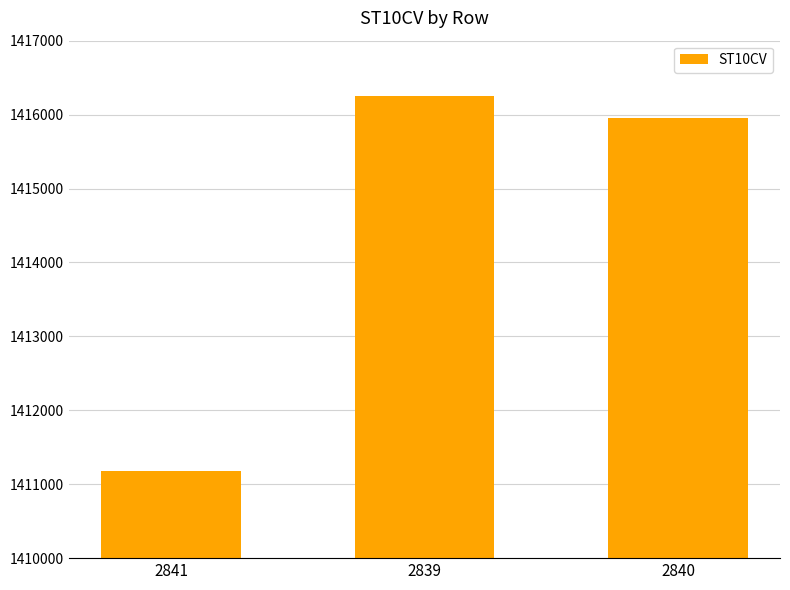

Where does the data first go above 1415950?

2839